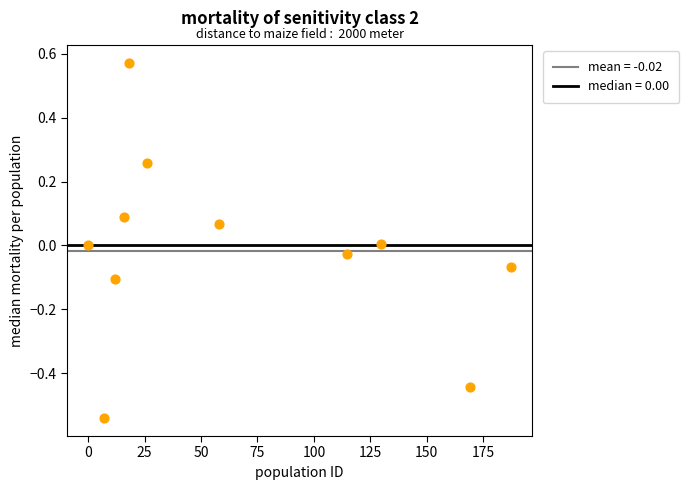

What is the range of X values (max minus min)?

187.4